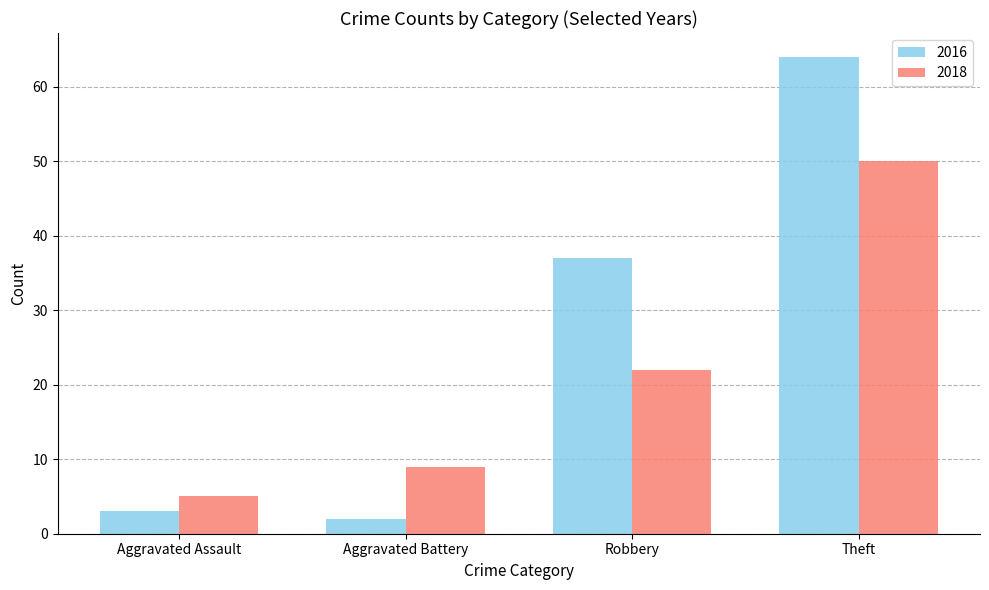

Which series has the largest range (max minus min)?

2016